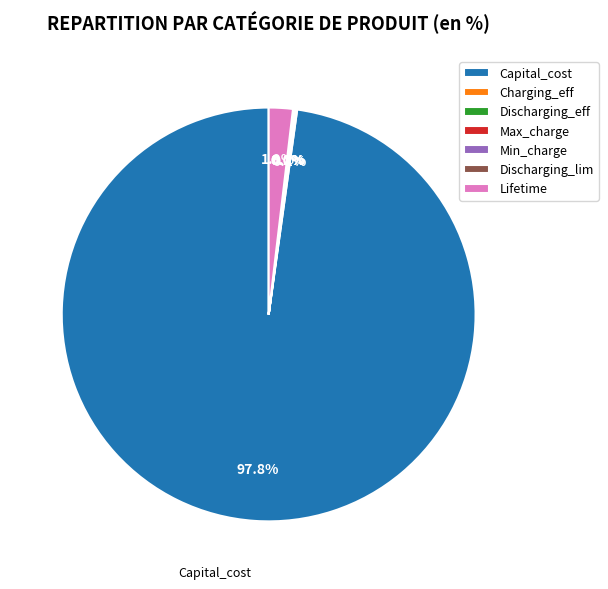

What percentage is NOT represented by Capital_cost?

2.2%